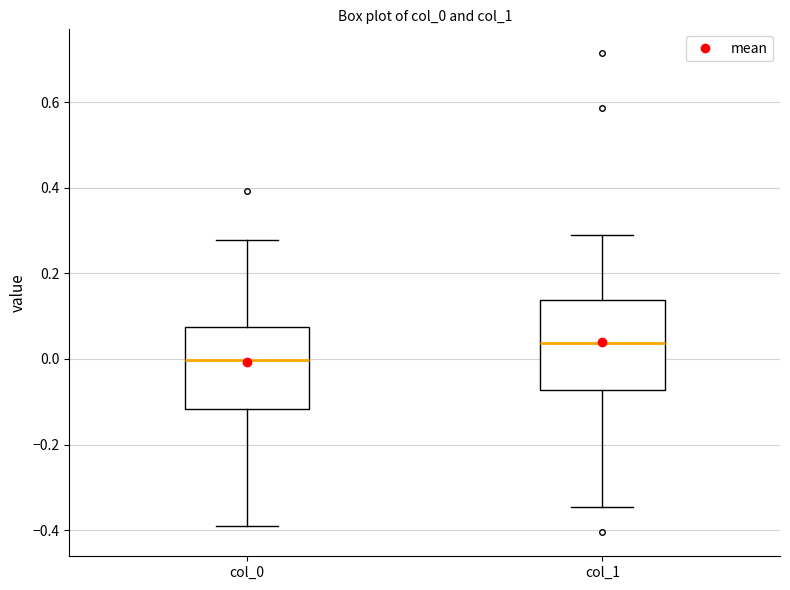

Which box is the tallest, from its lower edge to its upper edge?

col_1